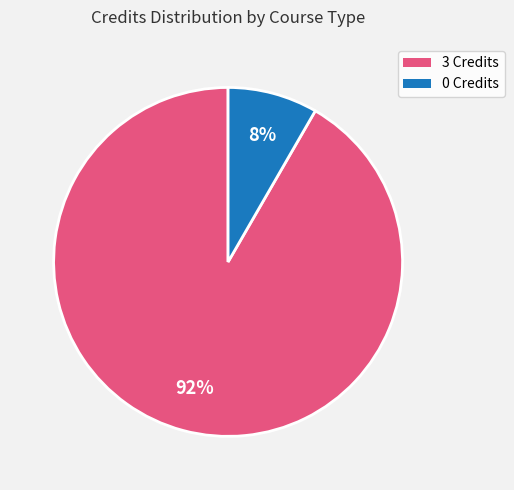

Is there any slice that represents more than half of the pie?

Yes